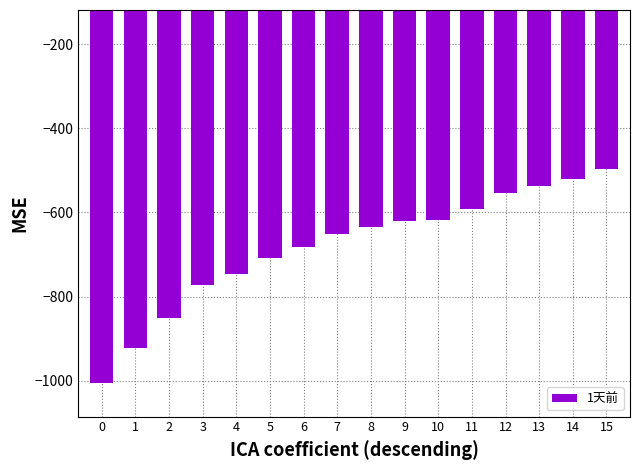

What is the sum of all values?

-10911.5